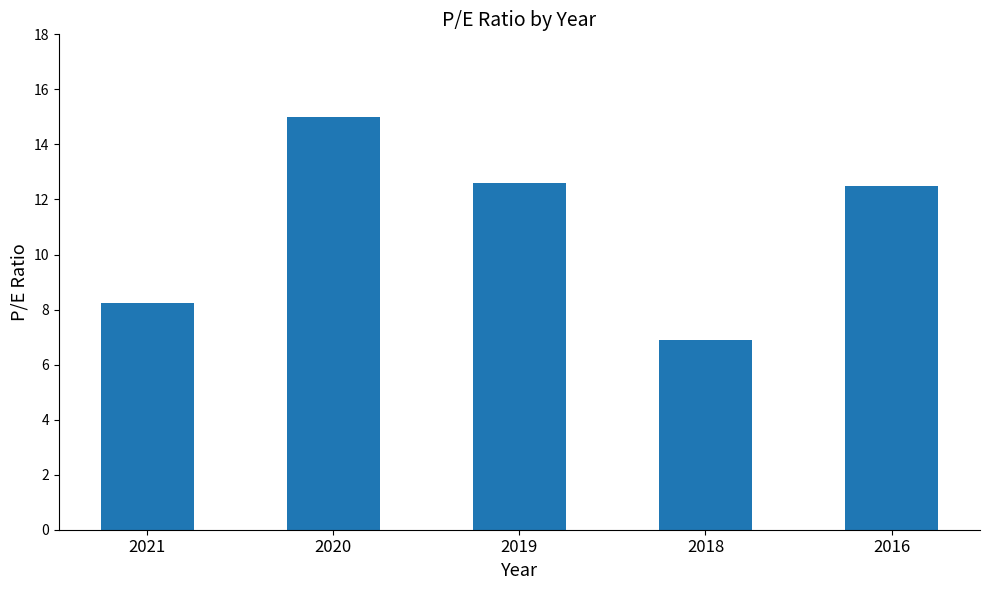

True or false: the data shows 8.2 at 2021.

True